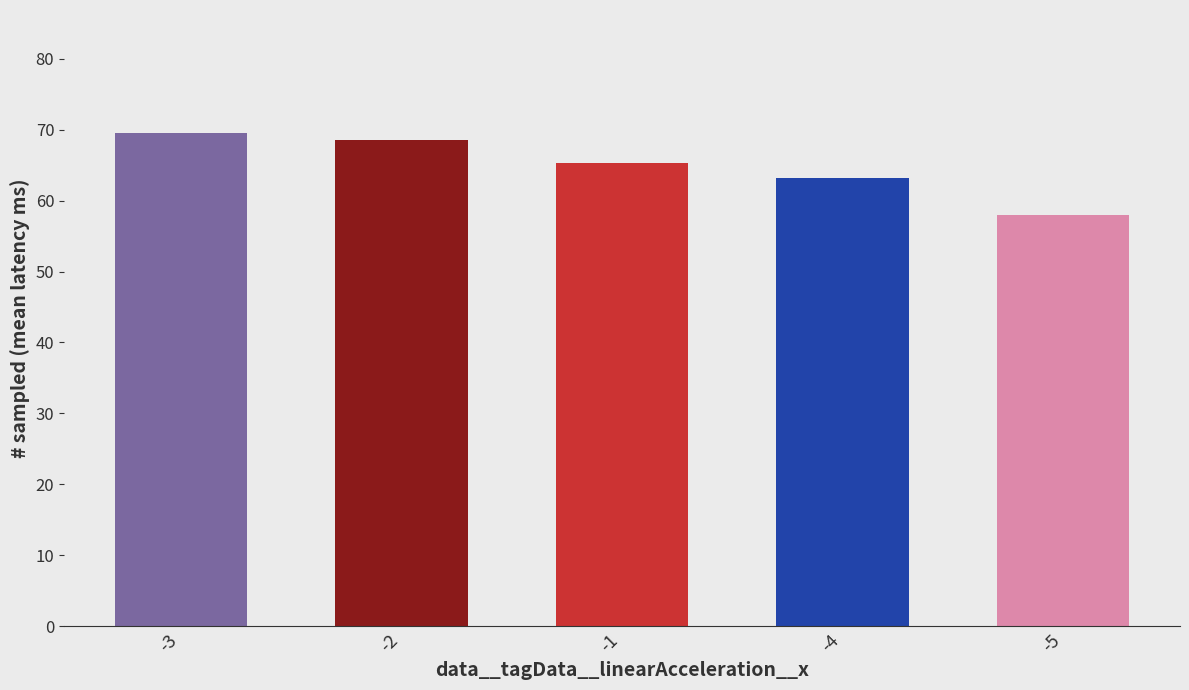

How many data points are less than 65?

2